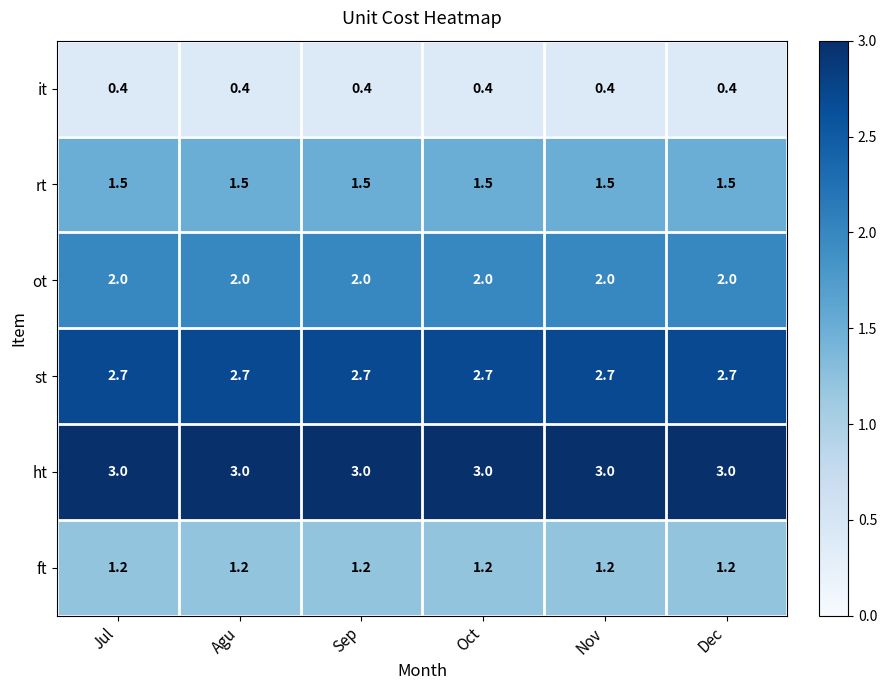

What is the difference between the highest and lowest values at Sep?

2.6